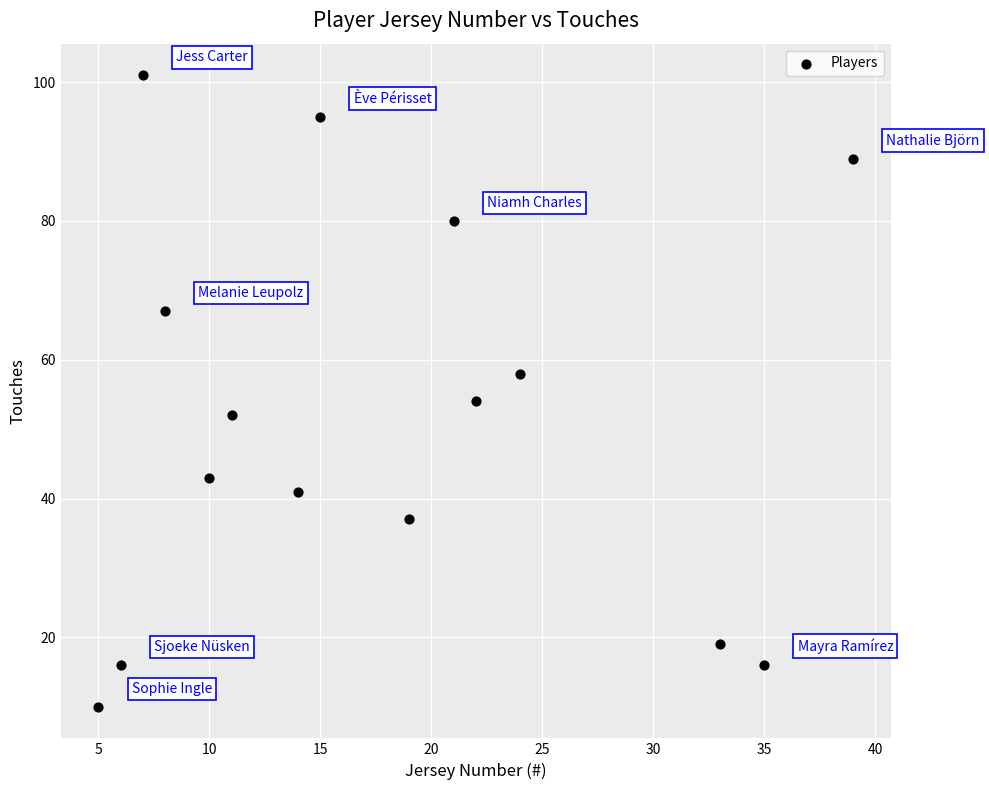

What is the range of Y values (max minus min)?

91